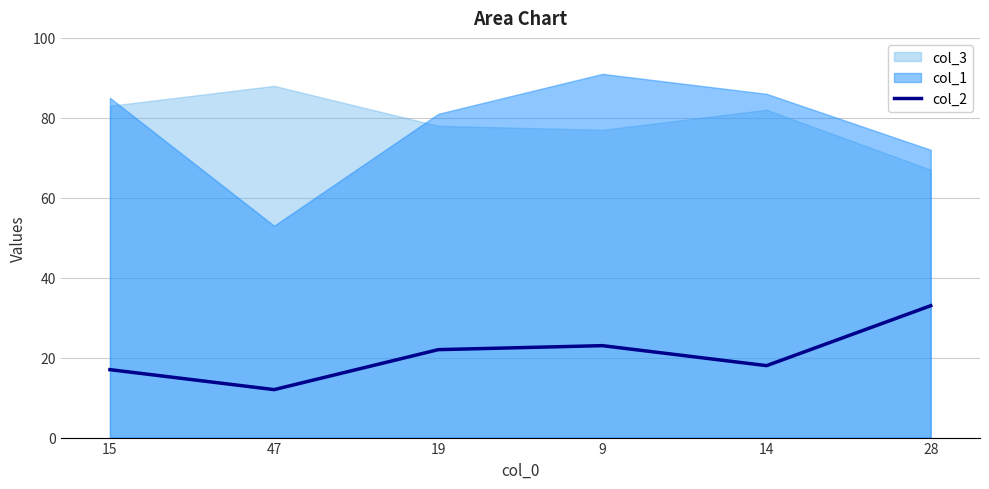

What is the highest value of the col_2 series?

33